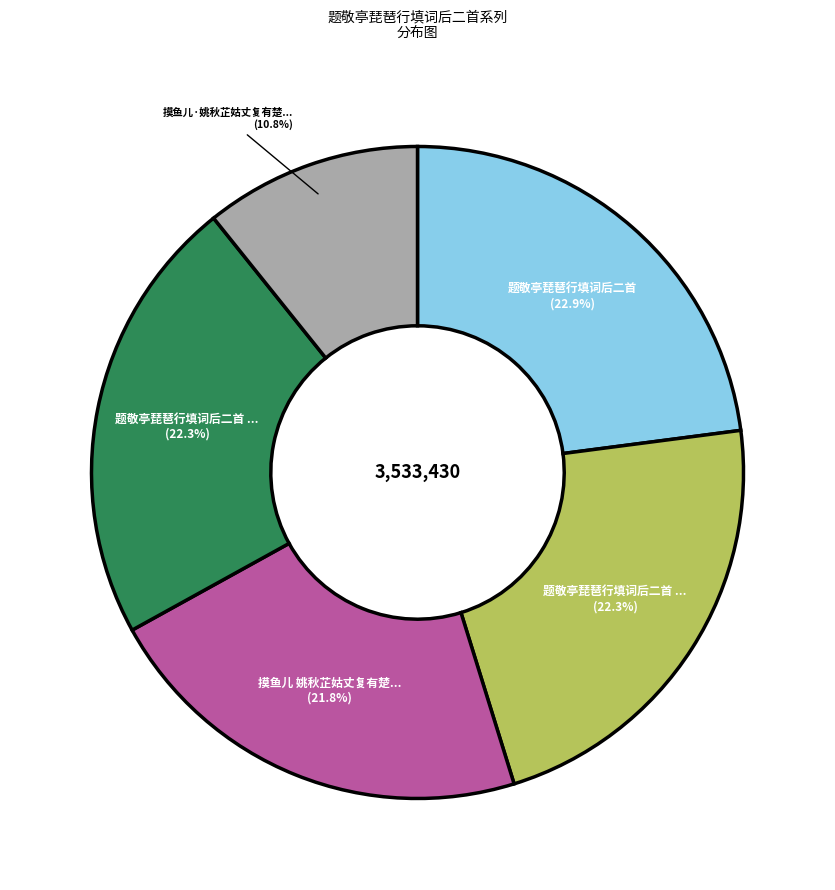

Does any single category account for the majority?

No